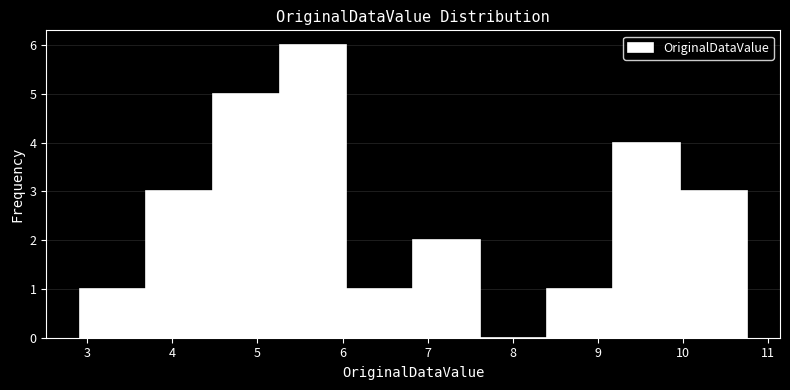

What is the height of the bar covering 5.3 to 6.0 on the x-axis? Neither the bar edges nor the heights are printed on the chart, so give them approximately, as read against the axes.

6